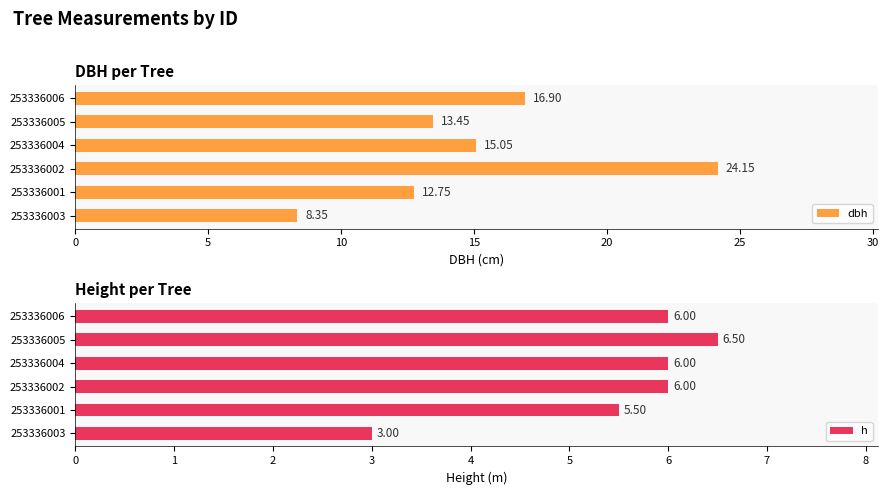

What is the approximate value of dbh at 253336001?

12.8